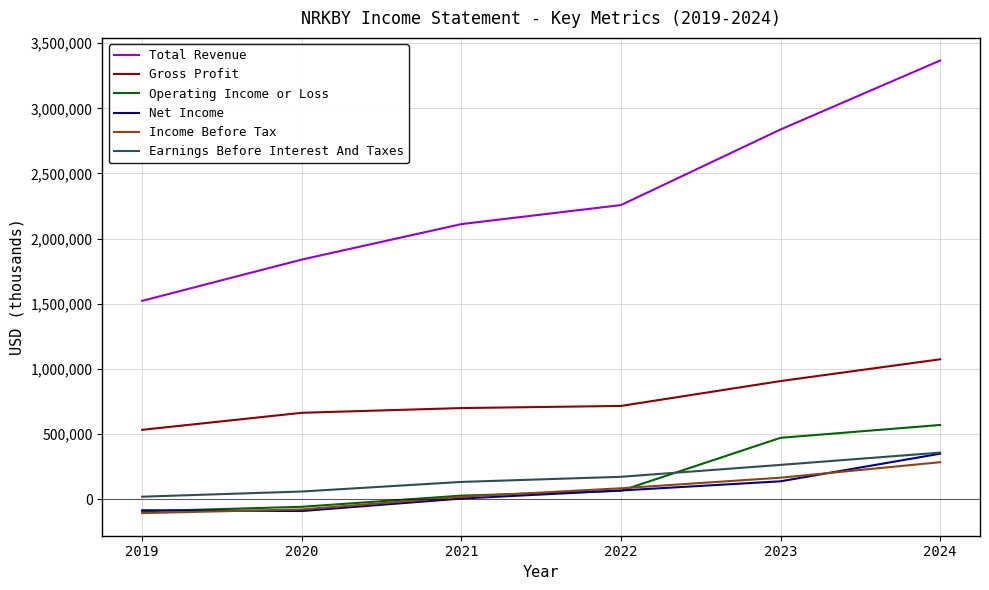

Which series has the largest range (max minus min)?

Total Revenue